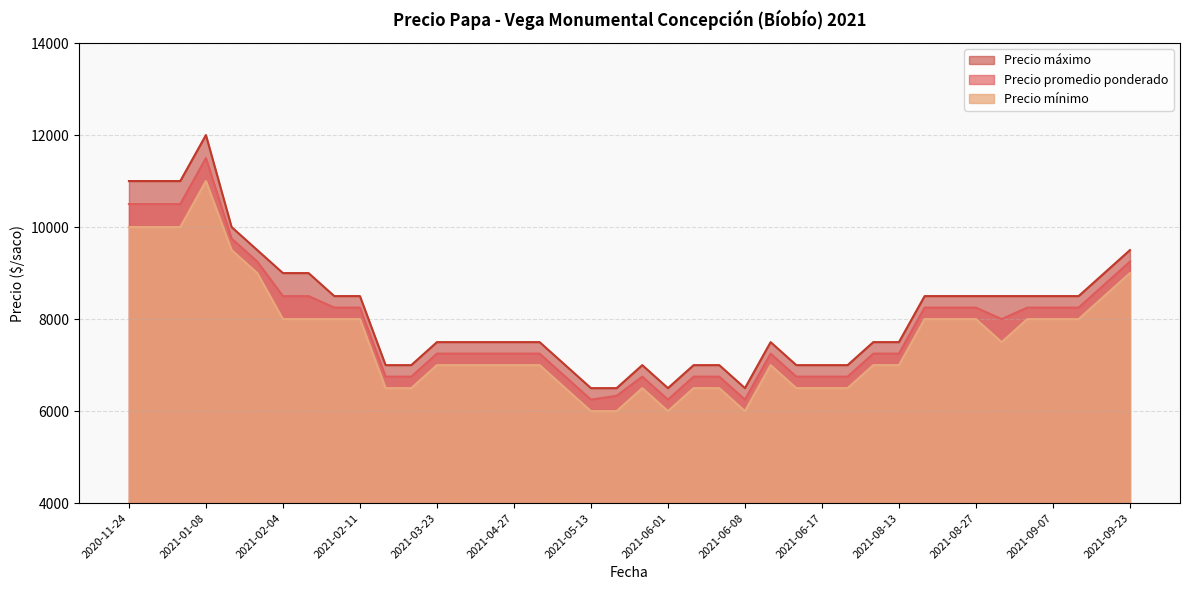

What is the smallest value displayed?

6000